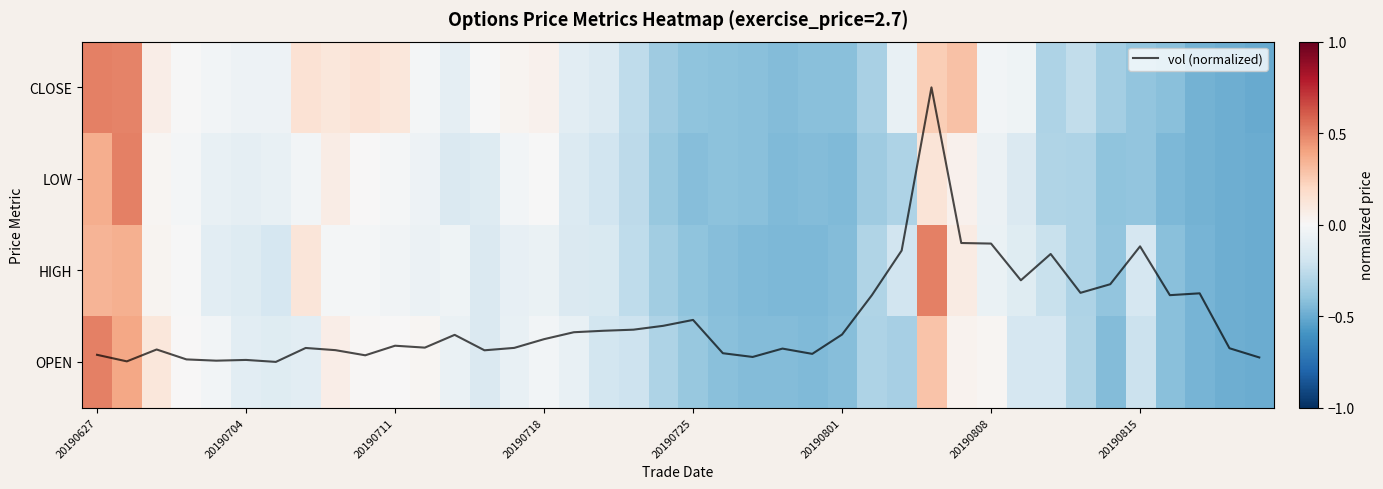

How many values in the vol (normalized) series exceed 0?

39